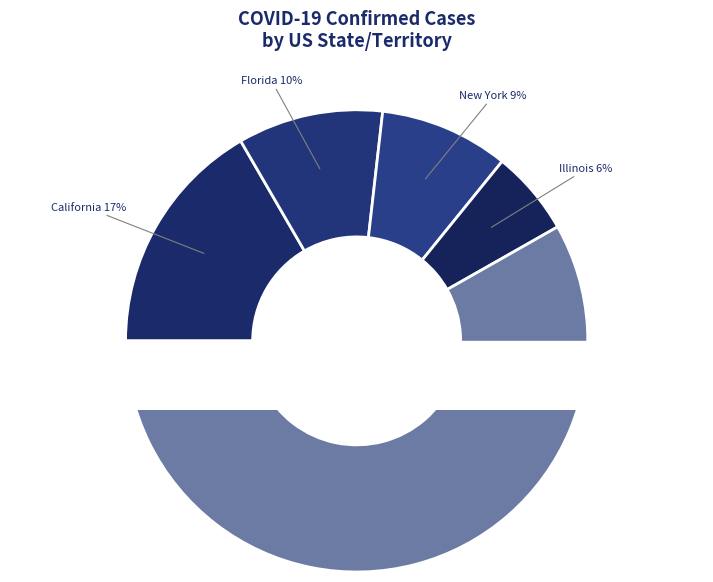

The Kentucky slice represents 2% of the pie. True or false?

True